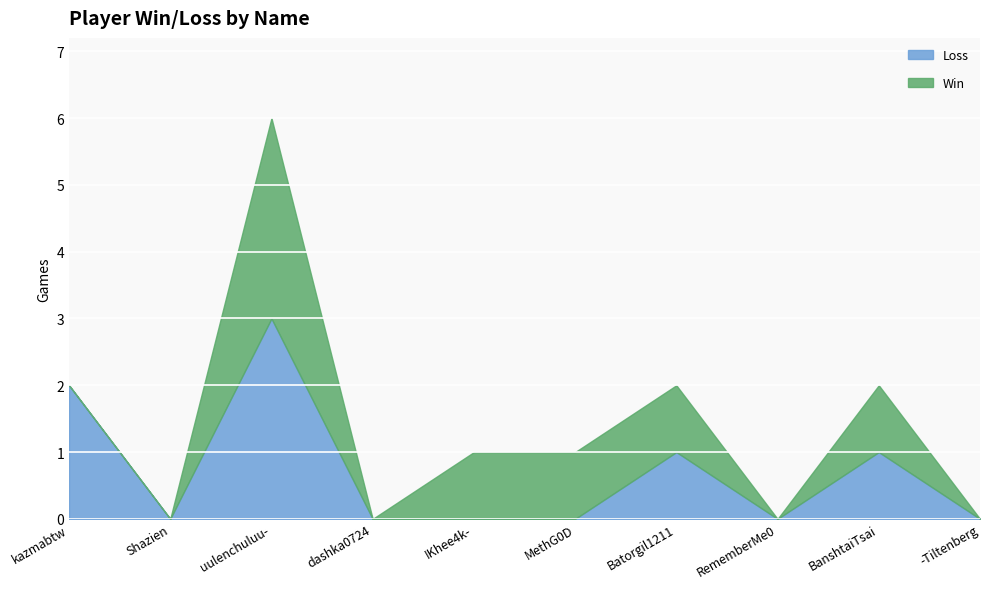

How many interior local peaks does the Loss series have?

3